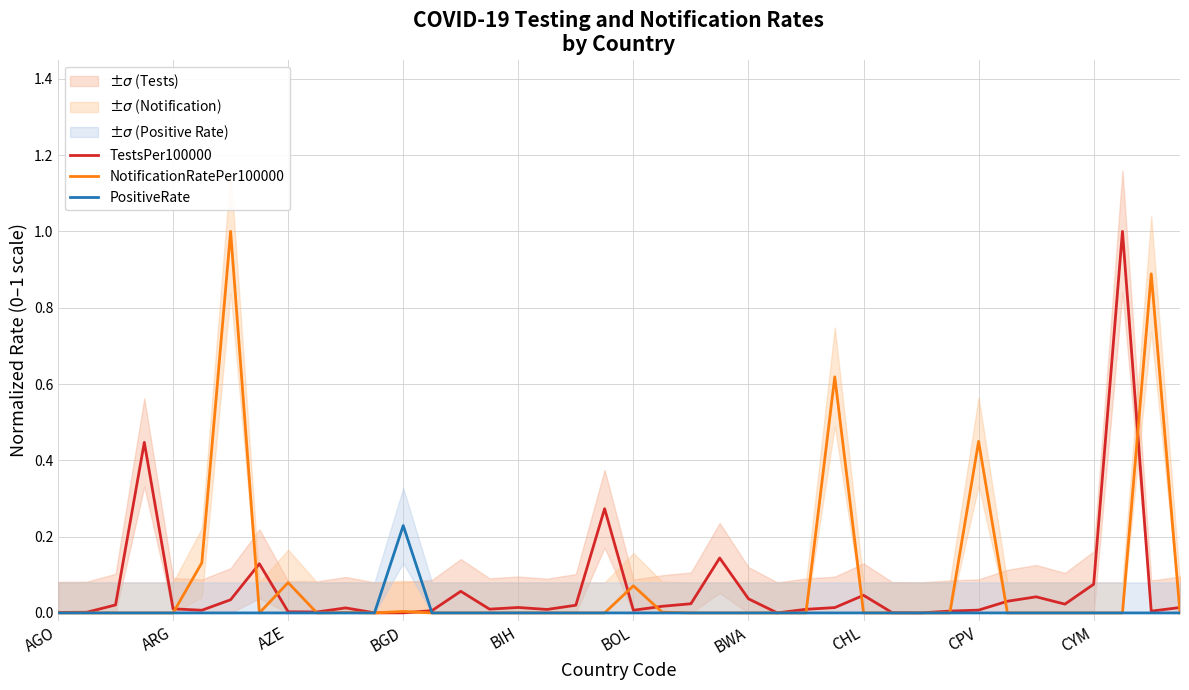

After their last crossing, which series has the higher values: TestsPer100000 or NotificationRatePer100000?

TestsPer100000